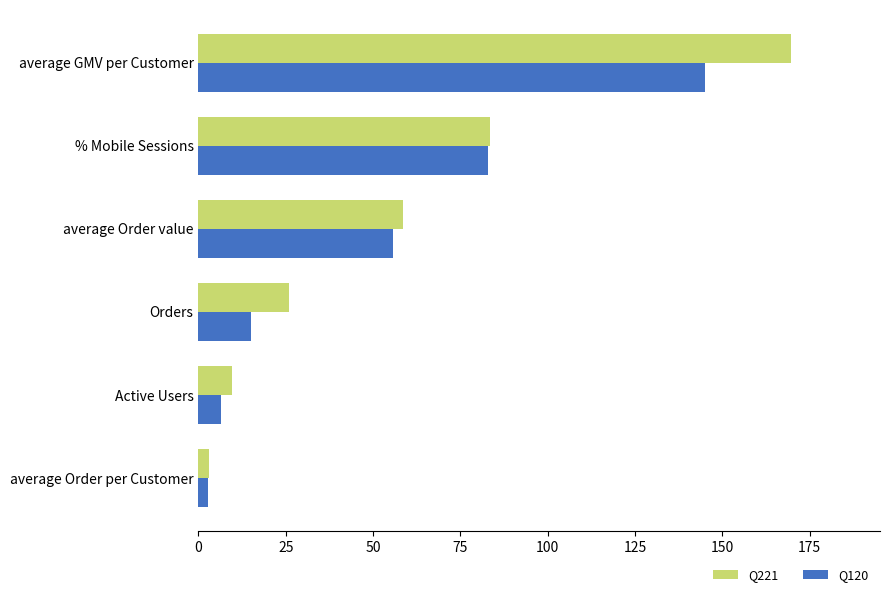

Rank the categories by Q120 value from lowest to highest.

average Order per Customer, Active Users, Orders, average Order value, % Mobile Sessions, average GMV per Customer